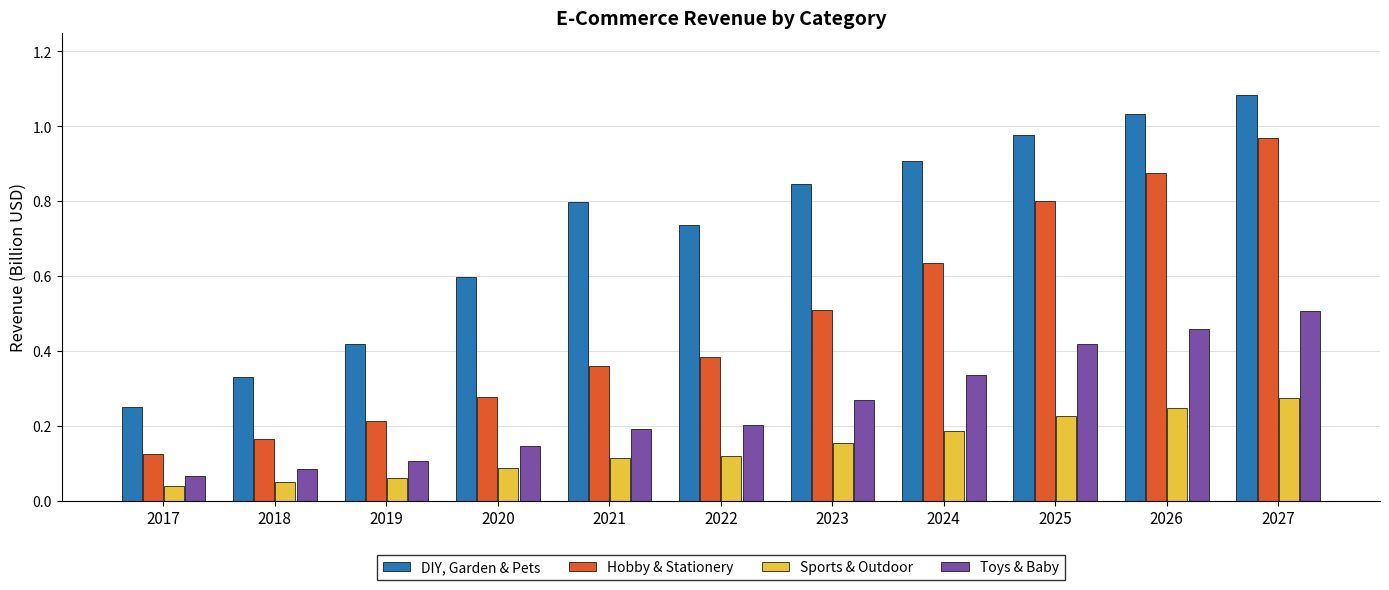

What is the sum of the DIY, Garden & Pets values at 2024 and 2027?

2.0